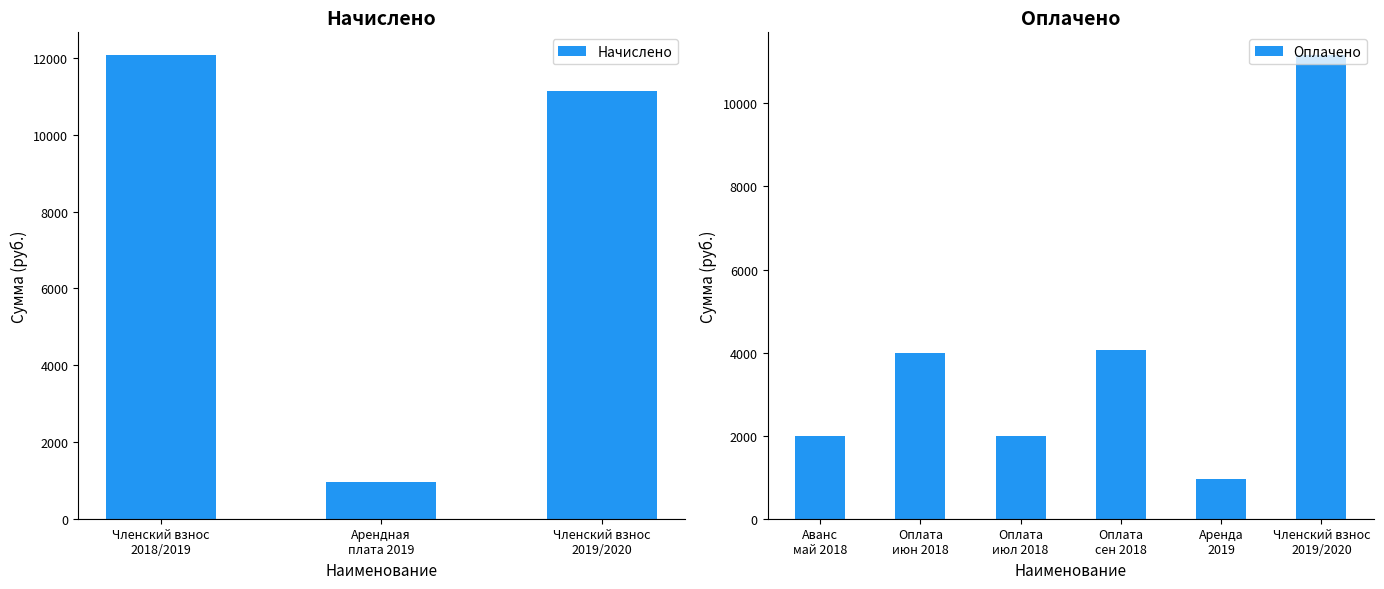

True or false: the data shows 963.8 at Арендная
плата 2019.

True